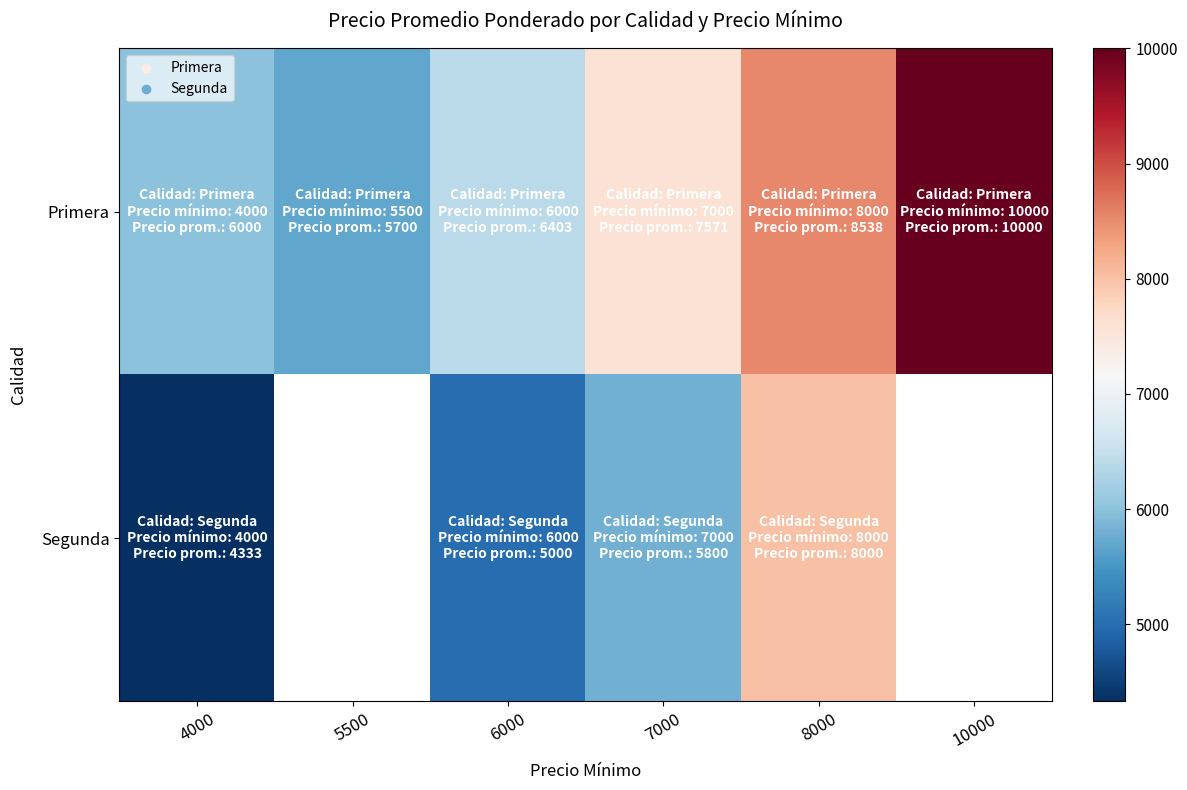

Rank the categories by Primera value from lowest to highest.

5500, 4000, 6000, 7000, 8000, 10000